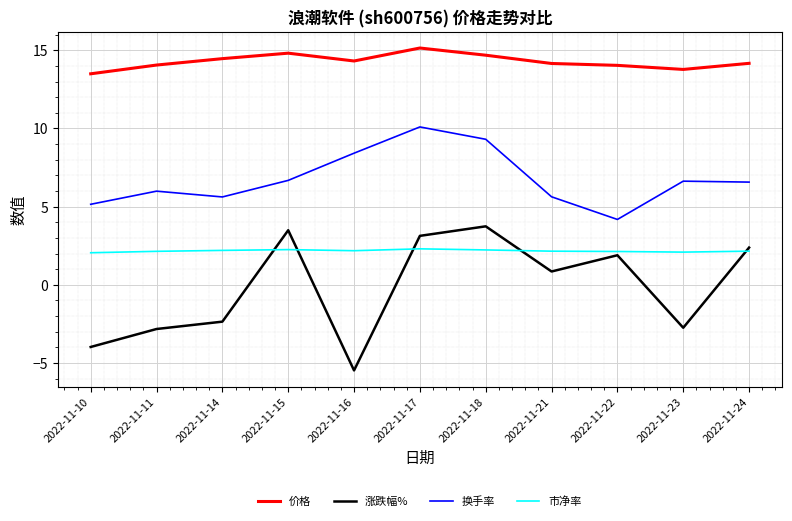

How many series are shown in this chart?

4